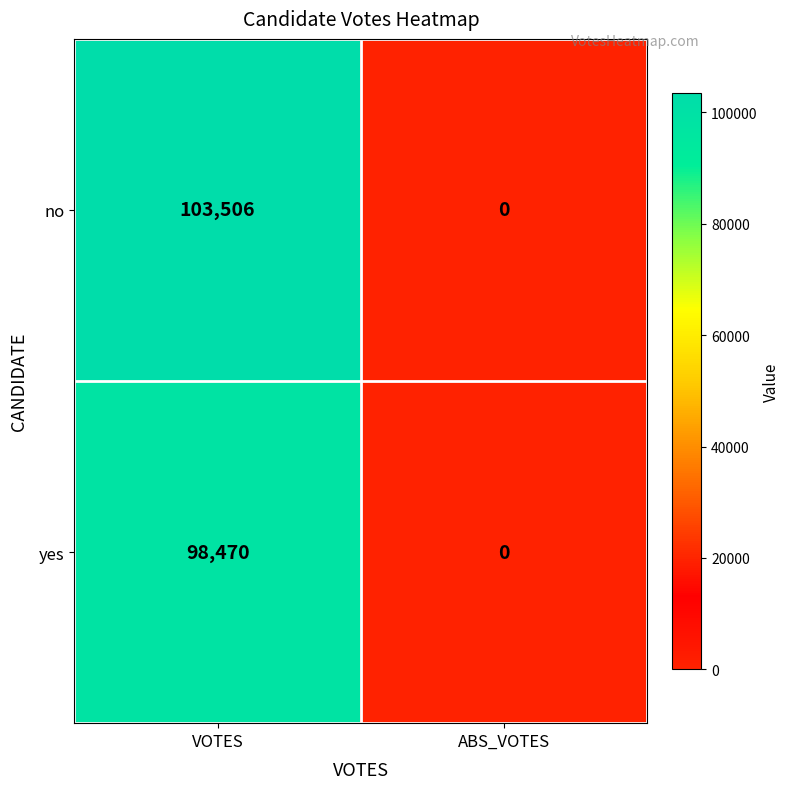

Count the number of categories in the chart.

2